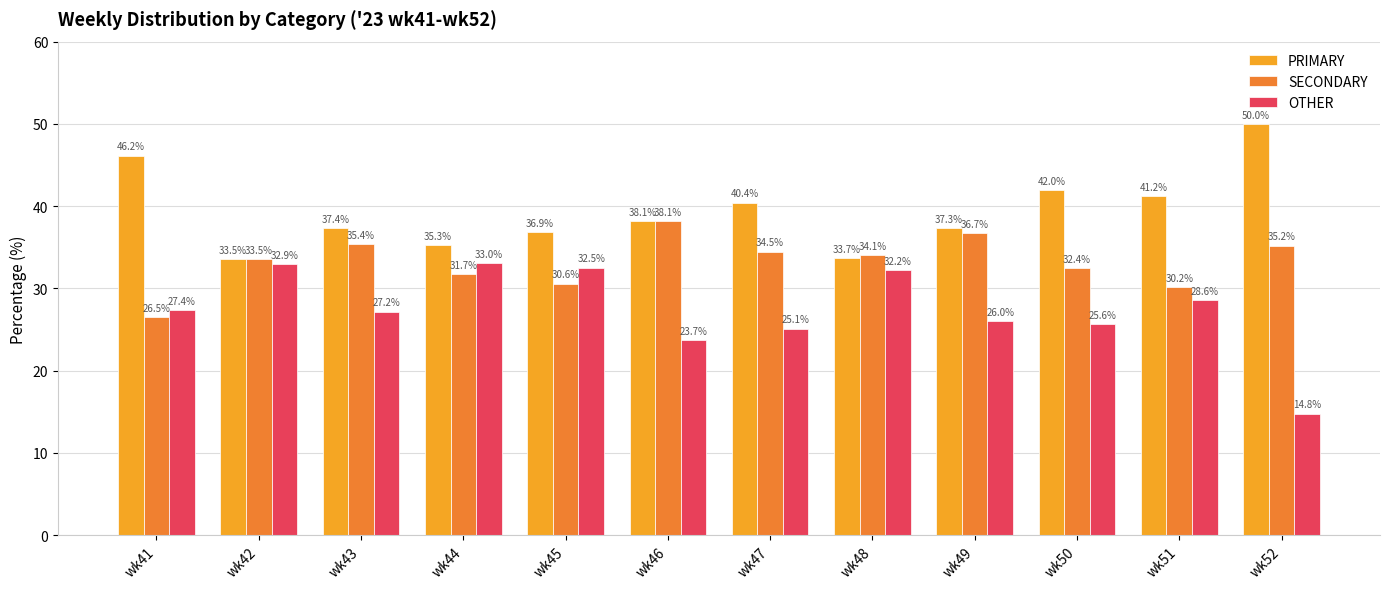

Reading left to right, list all the values displayed in this chart.

PRIMARY: wk41=46.2	wk42=33.5	wk43=37.4	wk44=35.3	wk45=36.9	wk46=38.1	wk47=40.4	wk48=33.7	wk49=37.3	wk50=42.0	wk51=41.2	wk52=50.0
SECONDARY: wk41=26.5	wk42=33.5	wk43=35.4	wk44=31.7	wk45=30.6	wk46=38.1	wk47=34.5	wk48=34.1	wk49=36.7	wk50=32.4	wk51=30.2	wk52=35.2
OTHER: wk41=27.4	wk42=32.9	wk43=27.2	wk44=33.0	wk45=32.5	wk46=23.7	wk47=25.1	wk48=32.2	wk49=26.0	wk50=25.6	wk51=28.6	wk52=14.8